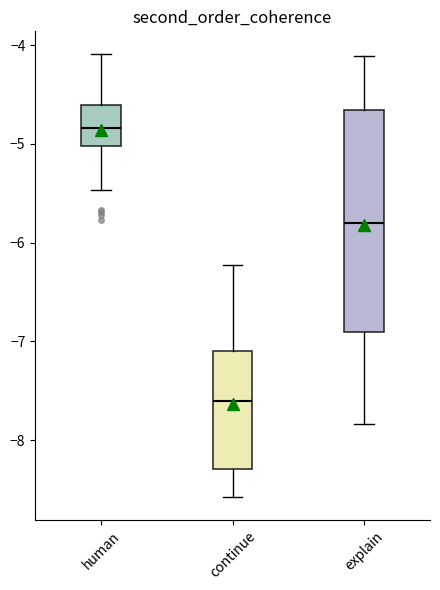

Where does the median line of the box for explain sit on the y-axis? The values are not printed on the chart, so give them approximately, as read against the axis.

-5.8